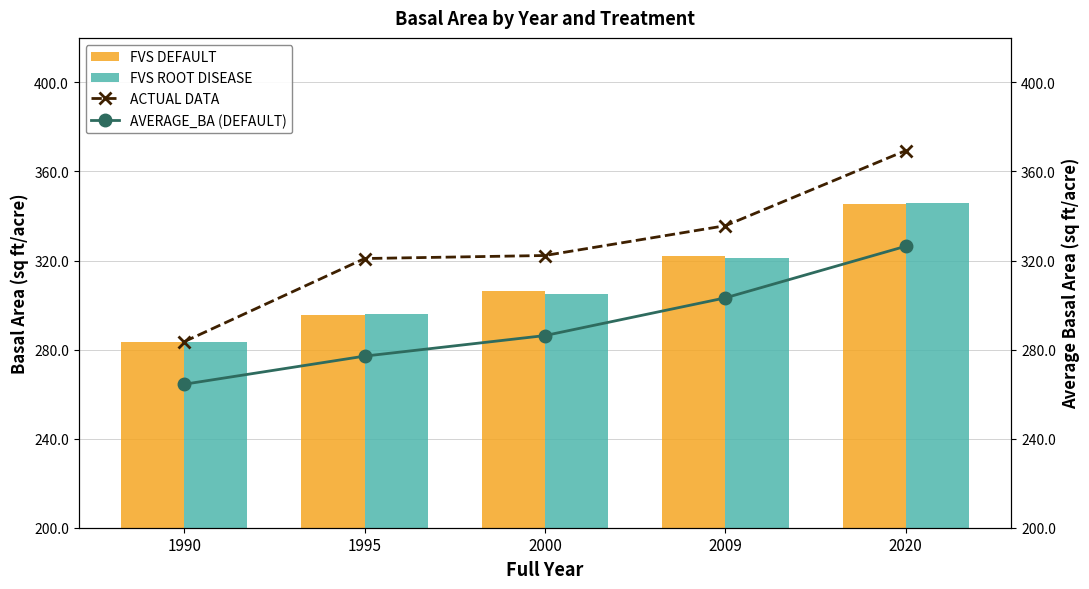

Reading left to right, transcribe all the data shown in this chart.

FVS DEFAULT: 283.6	295.7	306.1	322.2	345.6
FVS ROOT DISEASE: 283.6	296.0	305.2	321.1	345.9
ACTUAL DATA: 283.6	320.9	322.3	335.7	369.4
AVERAGE_BA (DEFAULT): 264.4	277.1	286.3	303.2	326.4